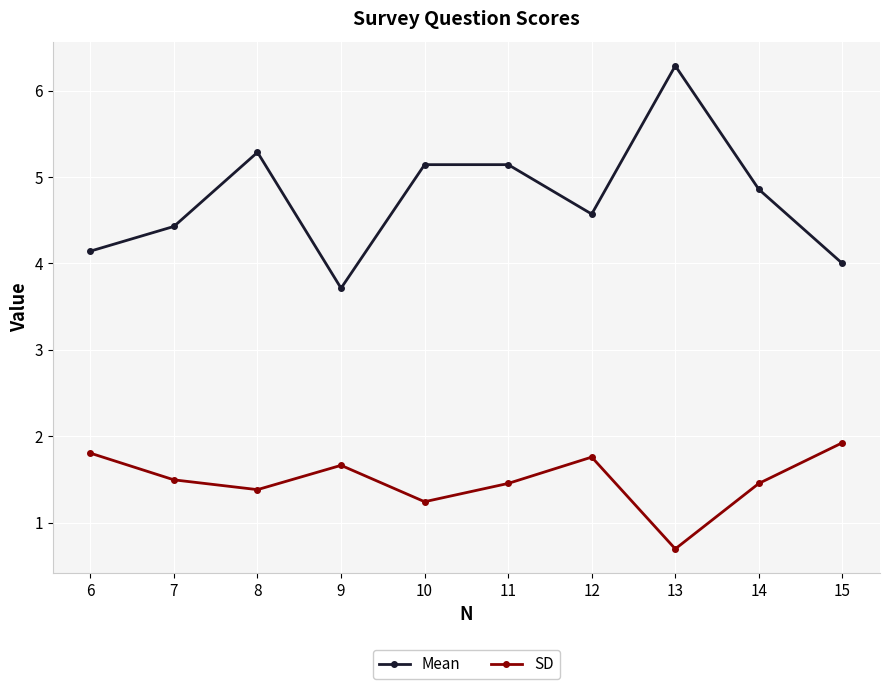

At 8, list the series in order from smallest to largest.

SD, Mean